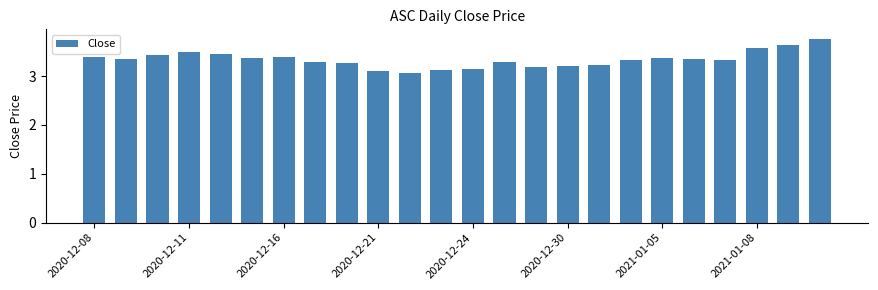

What is the greatest value displayed?

3.8